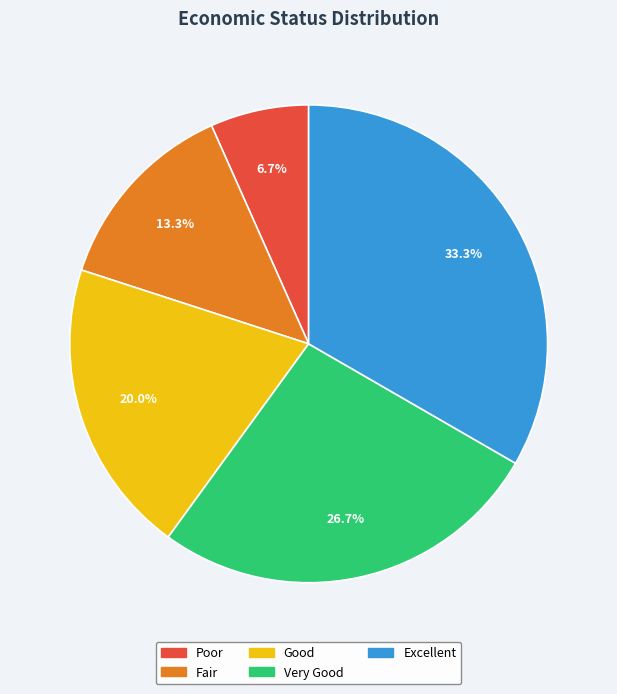

Is the sum of Poor and Excellent greater than half?

No